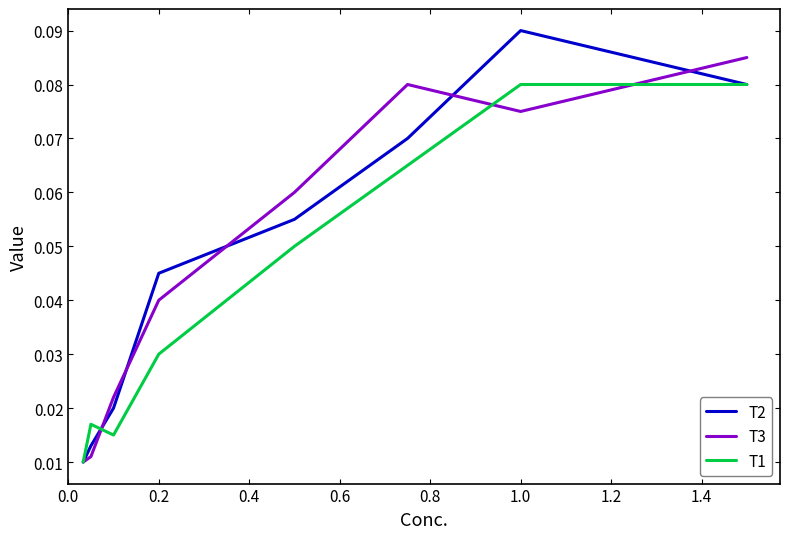

Rank the series by their maximum value, from highest to lowest.

T2, T3, T1